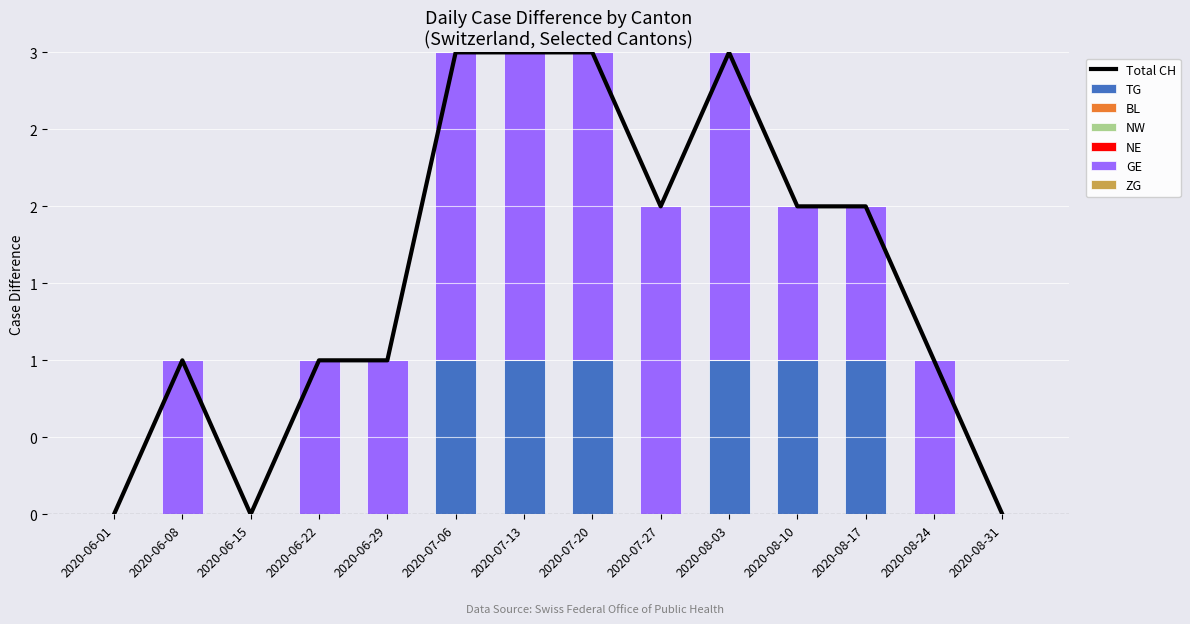

What is the label of the 3rd bar from the right?

2020-08-17